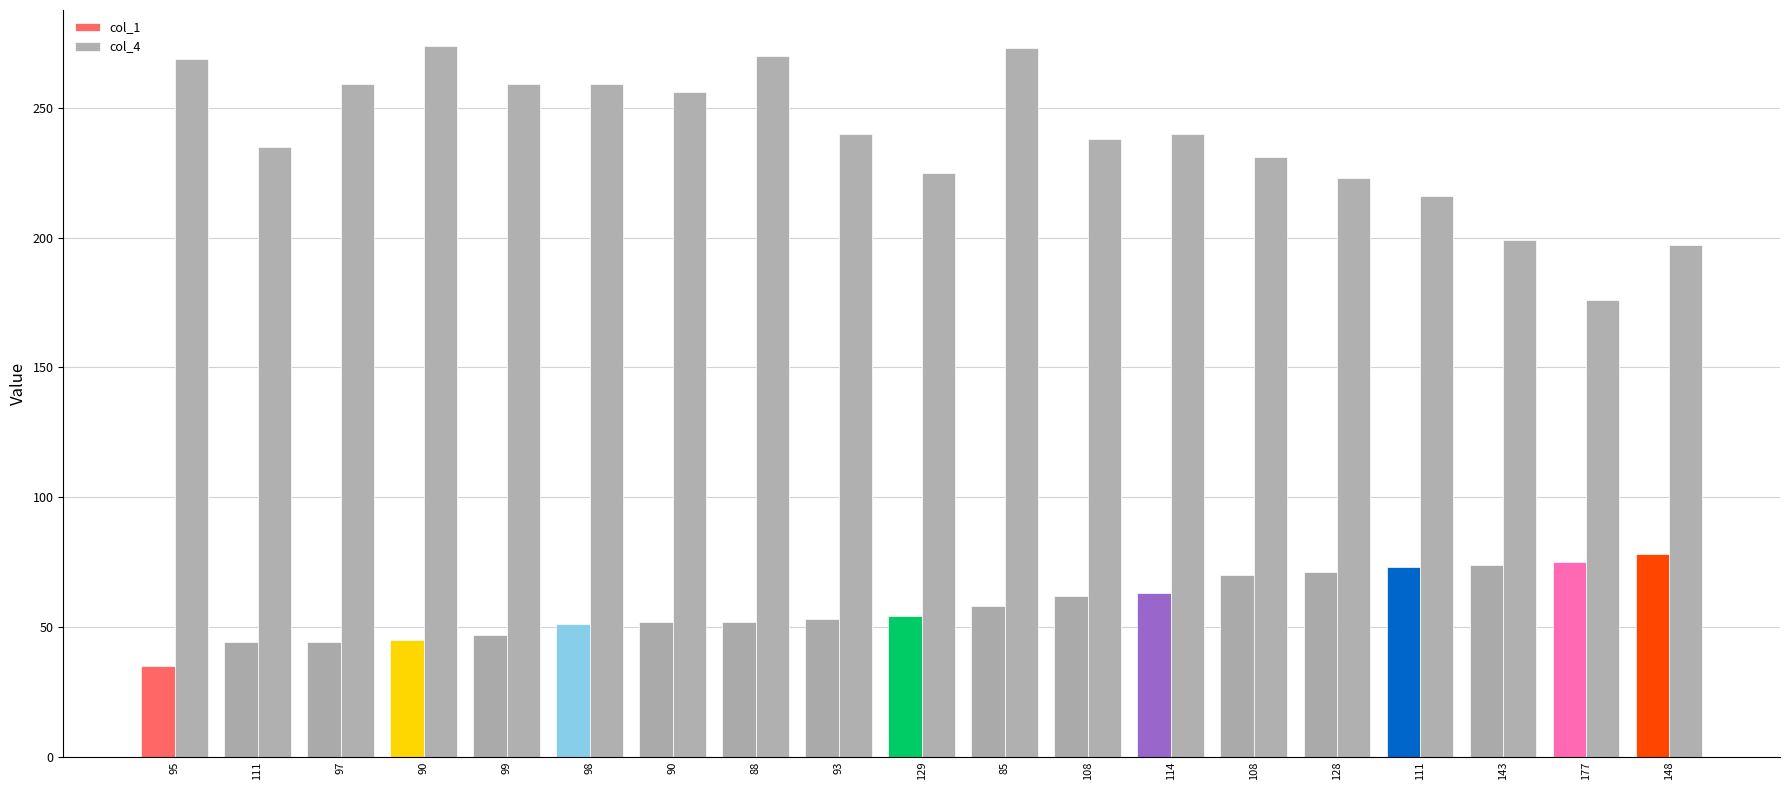

Reading left to right, list all the values displayed in this chart.

col_1: 35	44	44	45	47	51	52	52	53	54	58	62	63	70	71	73	74	75	78
col_4: 269	235	259	274	259	259	256	270	240	225	273	238	240	231	223	216	199	176	197